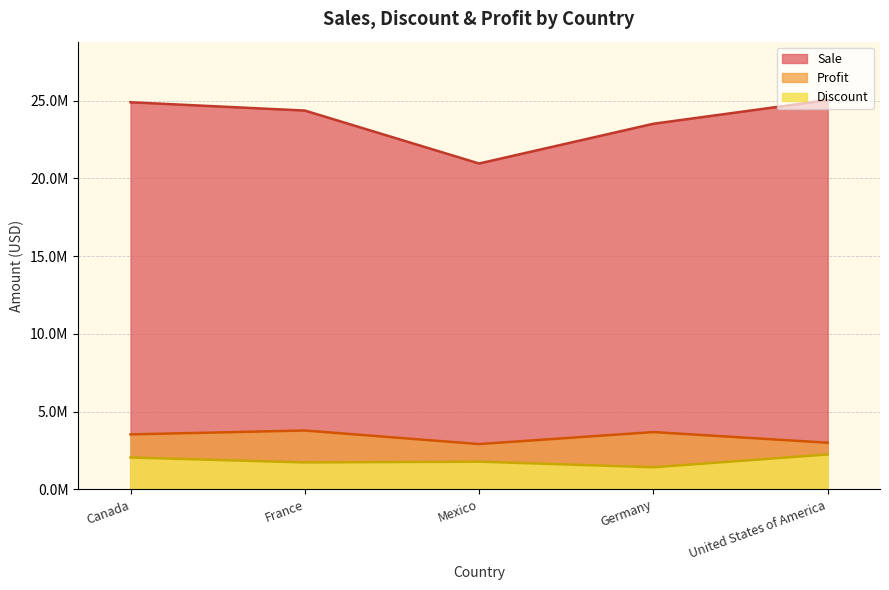

What is the spread (max minus min) of values at Mexico?

19171769.2